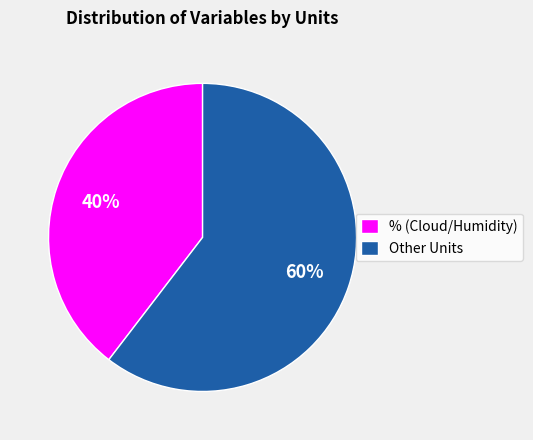

To the nearest percent, what is the average slice percentage?

50%